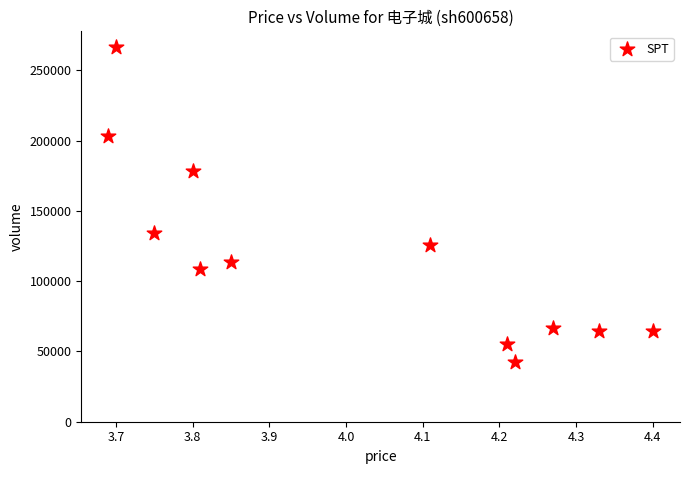

What Y value in the scatter plot is closest to 154489?

133972